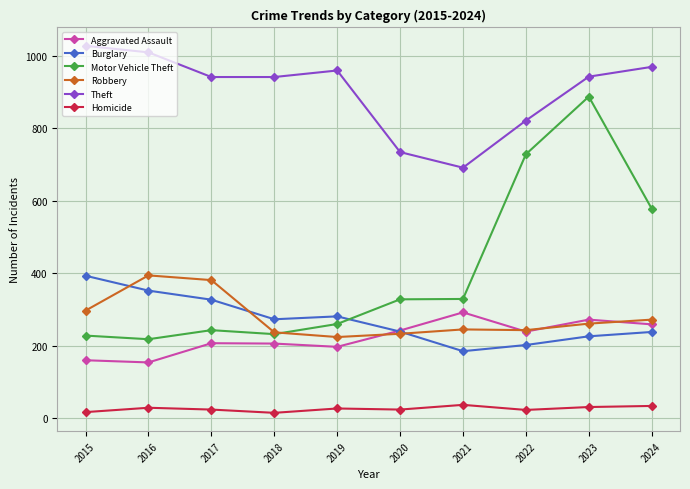

True or false: Homicide and Burglary intersect in this chart.

False